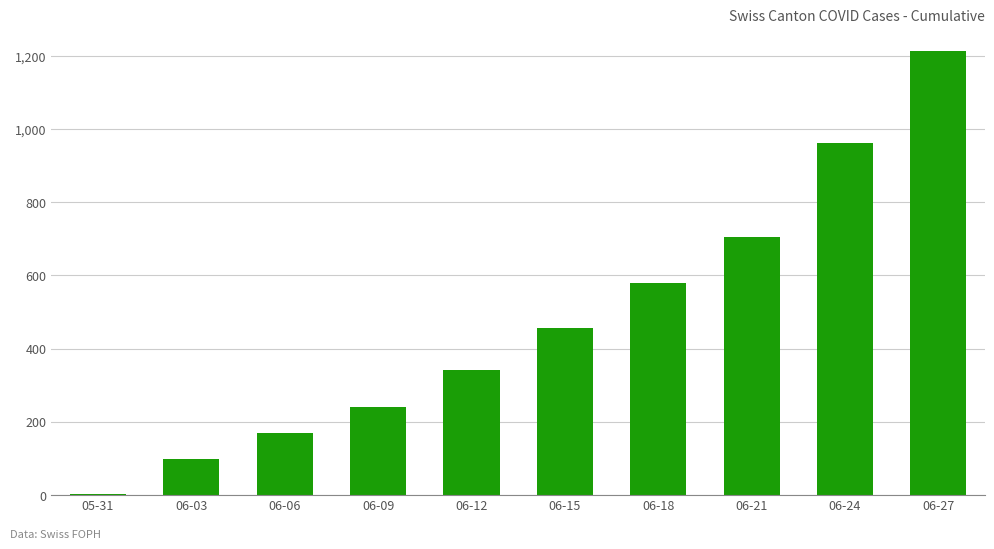

Reading right to left, extract all data points from this chart.

06-27=1213	06-24=963	06-21=705	06-18=580	06-15=456	06-12=343	06-09=242	06-06=170	06-03=99	05-31=3